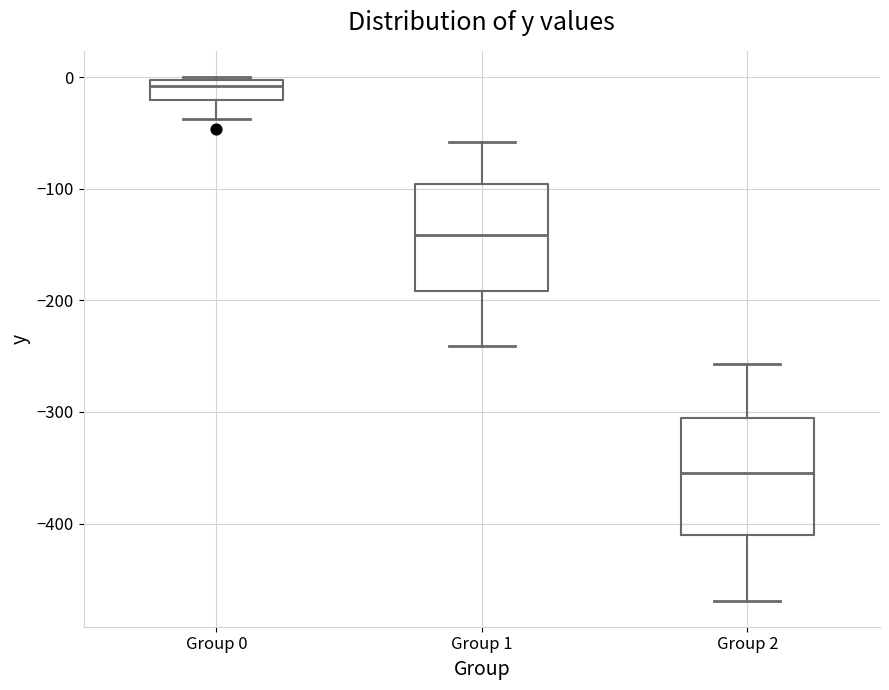

Reading left to right, read every box against the y-axis: the position of its median line, the range the box covers, and the ends of its whiskers. The values are not printed on the chart, so give them approximately, as read against the axis.

Group 0: median -10, box -20 to 0, whiskers -40 to 0 (just above the box's upper edge)
Group 1: median -140, box -190 to -100, whiskers -240 to -60
Group 2: median -350, box -410 to -310, whiskers -470 to -260